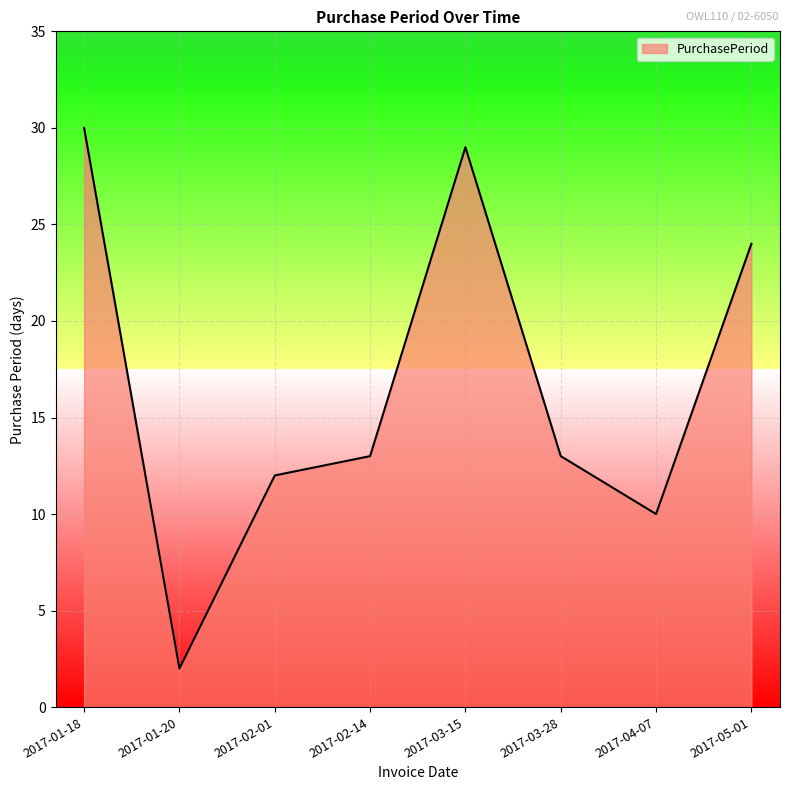

What is the average value?

17